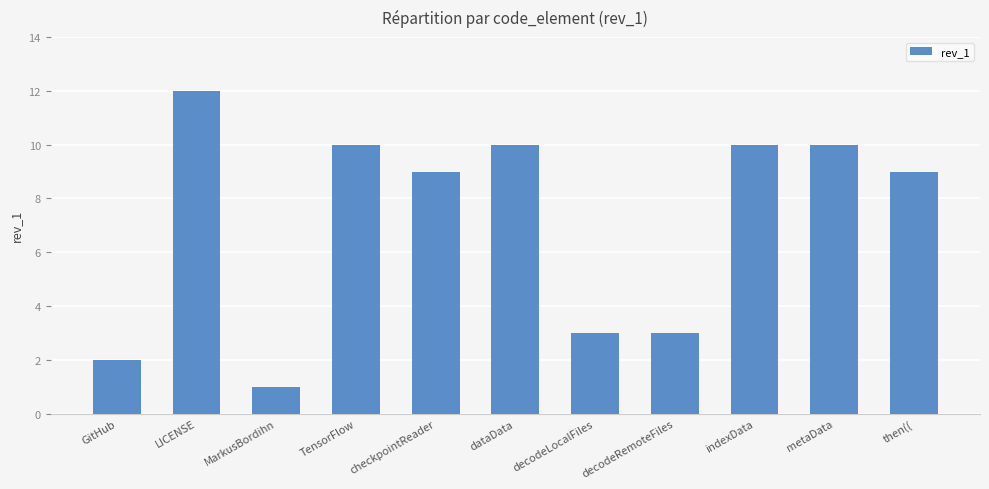

What is the approximate value at then((, to the nearest 5?

10